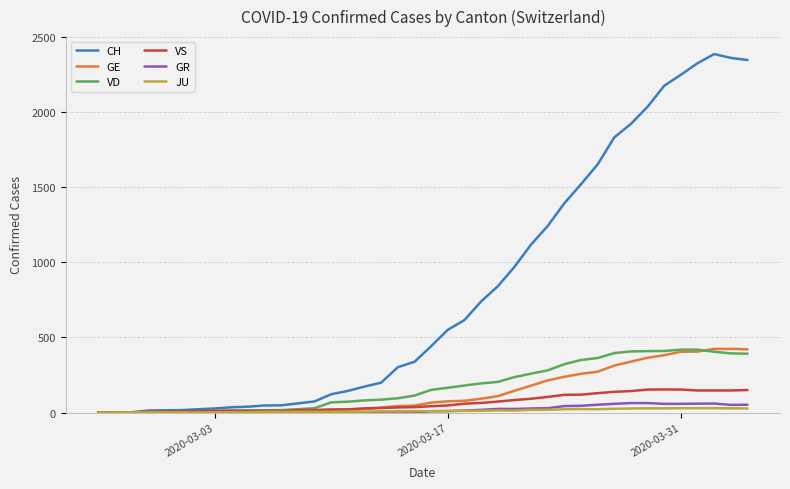

What are all the series names shown in the legend?

CH, GE, VD, VS, GR, JU